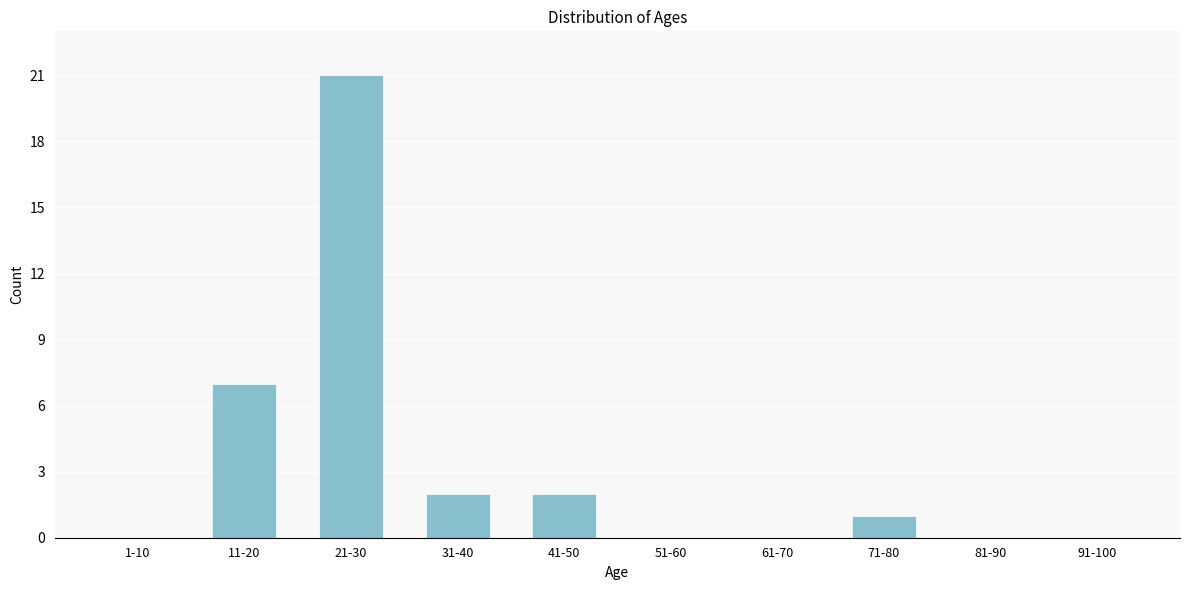

Reading left to right, extract all data points from this chart.

1-10=0	11-20=7	21-30=21	31-40=2	41-50=2	51-60=0	61-70=0	71-80=1	81-90=0	91-100=0